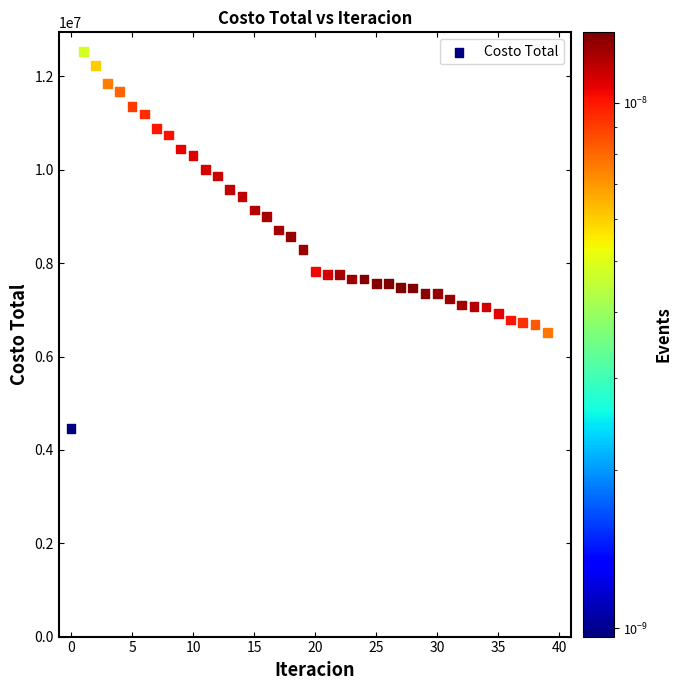

What is the range of Y values (max minus min)?

8076329.1